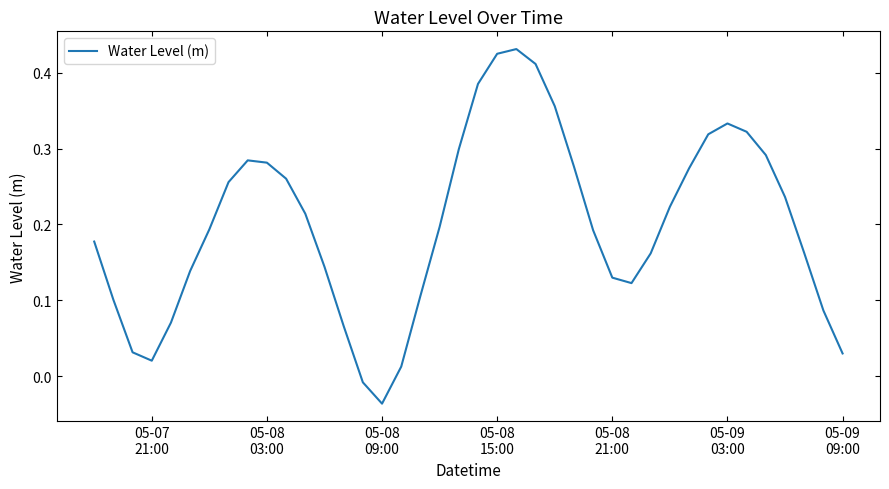

What is the difference between the maximum and minimum values?

0.5